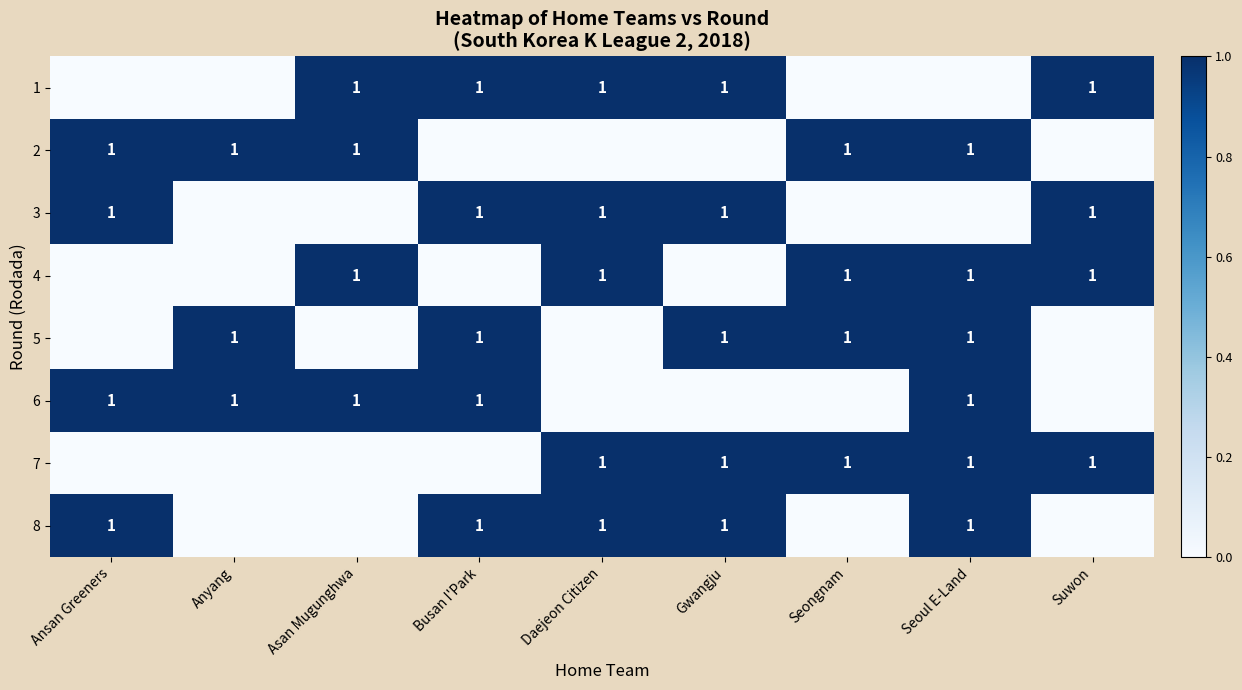

The value of row_4 at Suwon is 0. True or false?

True